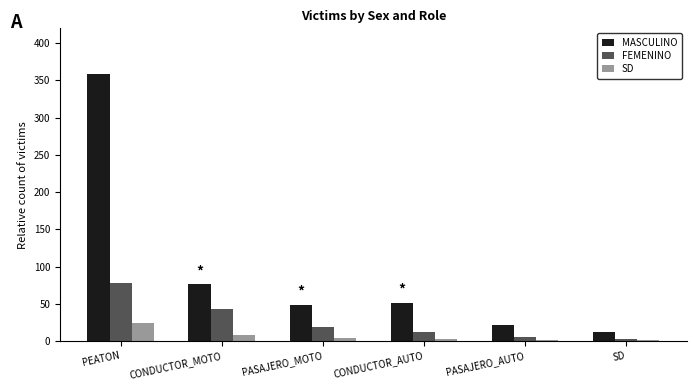

Which series changed the most between PEATON and CONDUCTOR_MOTO?

MASCULINO